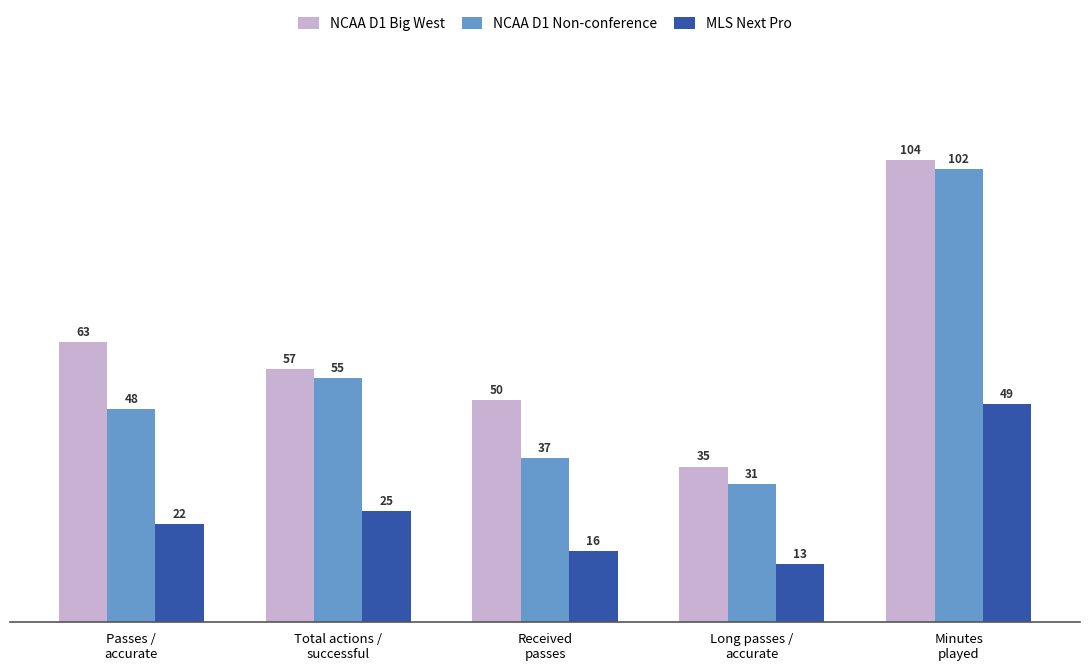

What position from the right is Received
passes?

3